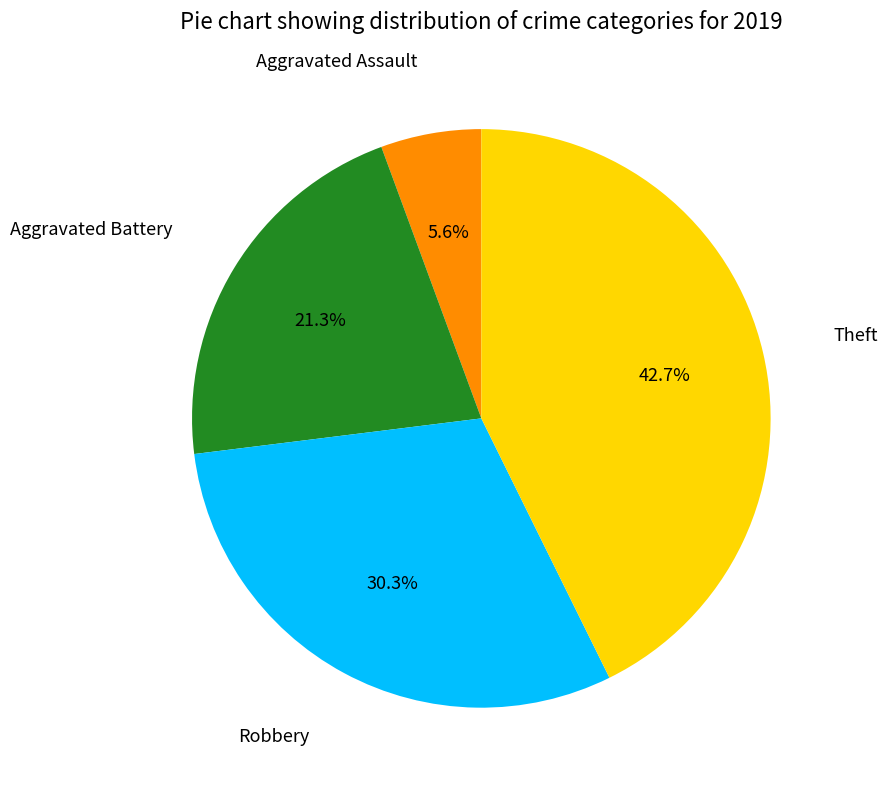

Does any single category account for the majority?

No